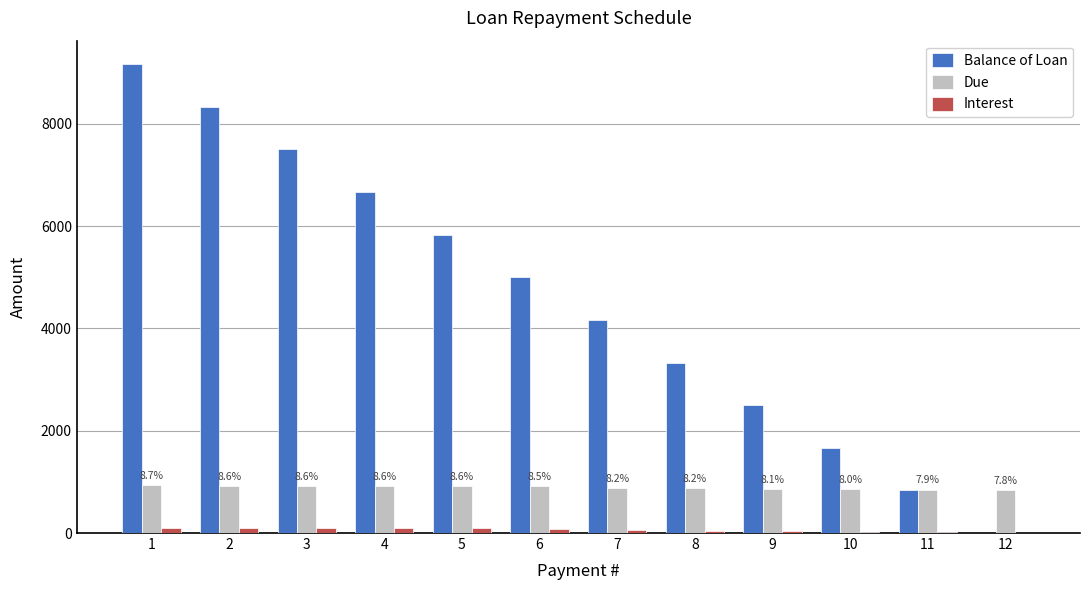

What is the maximum value shown in the chart?

9166.7